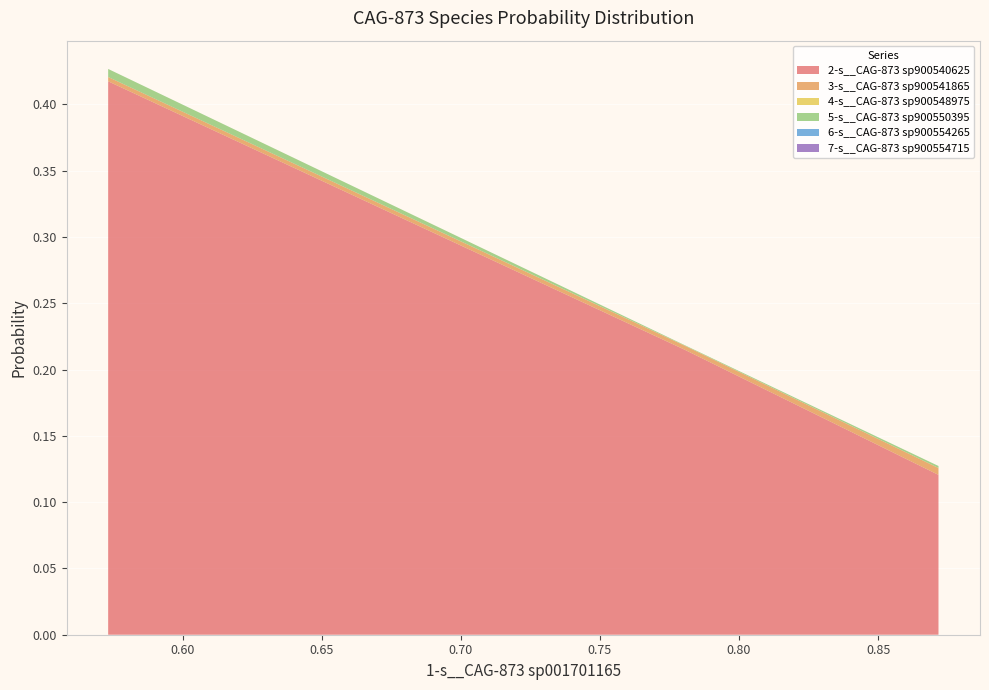

Reading left to right, list all the values displayed in this chart.

2-s__CAG-873 sp900540625: even_MAG-GUT27129.fa=0.1	even_MAG-GUT41378.fa=0.2	even_MAG-GUT86504.fa=0.4
3-s__CAG-873 sp900541865: even_MAG-GUT27129.fa=0.0	even_MAG-GUT41378.fa=0.0	even_MAG-GUT86504.fa=0.0
4-s__CAG-873 sp900548975: even_MAG-GUT27129.fa=0.0	even_MAG-GUT41378.fa=0.0	even_MAG-GUT86504.fa=0.0
5-s__CAG-873 sp900550395: even_MAG-GUT27129.fa=0.0	even_MAG-GUT41378.fa=0.0	even_MAG-GUT86504.fa=0.0
6-s__CAG-873 sp900554265: even_MAG-GUT27129.fa=0.0	even_MAG-GUT41378.fa=0.0	even_MAG-GUT86504.fa=0.0
7-s__CAG-873 sp900554715: even_MAG-GUT27129.fa=0.0	even_MAG-GUT41378.fa=0.0	even_MAG-GUT86504.fa=0.0